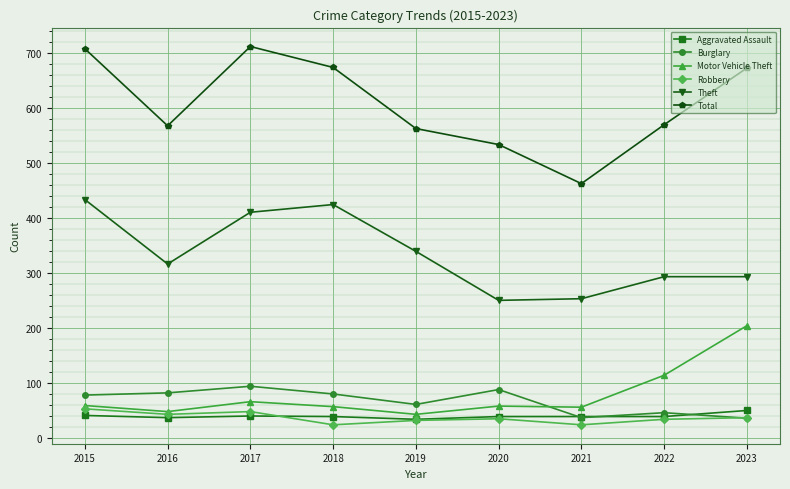

Between 2018 and 2020, which series saw the biggest shift?

Theft